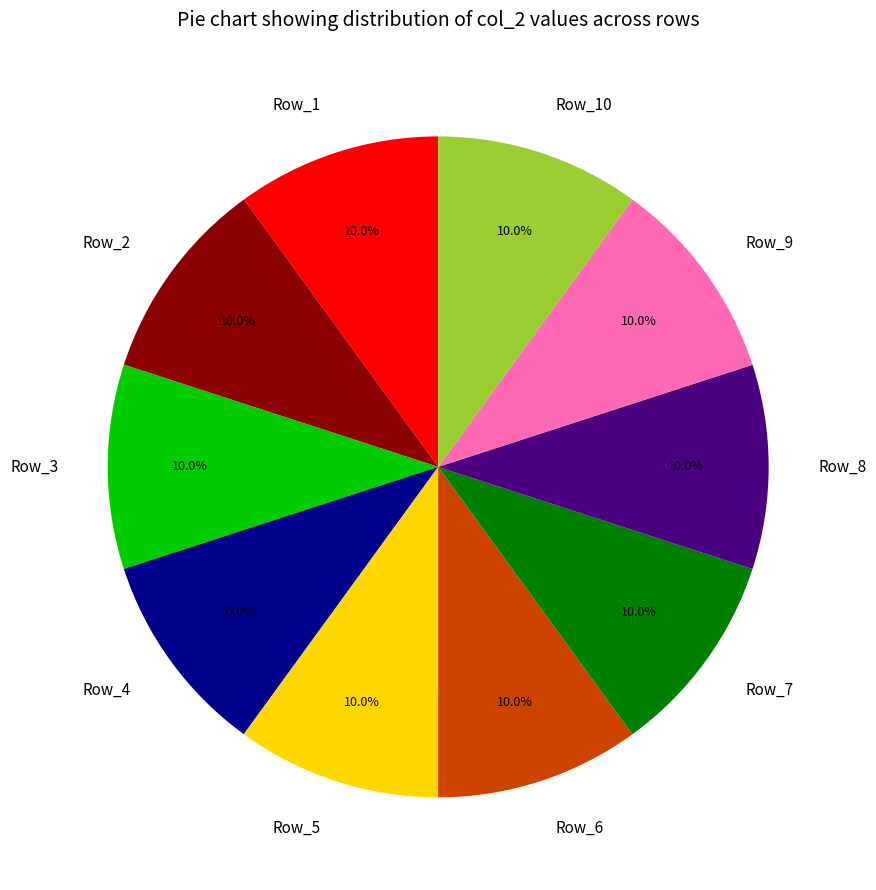

To the nearest percent, what portion does Row_10 represent?

10%